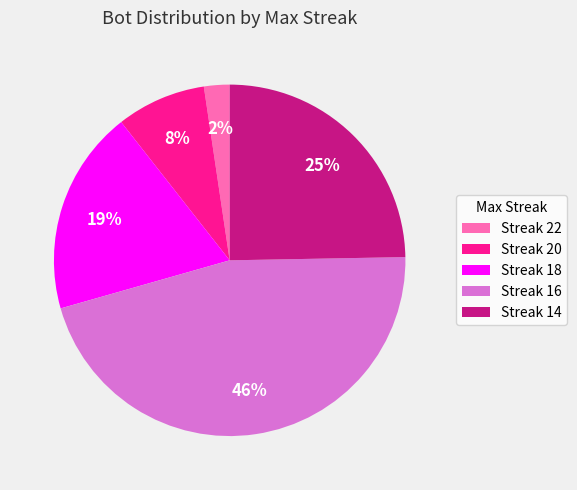

Between Streak 18 and Streak 20, which is larger?

Streak 18